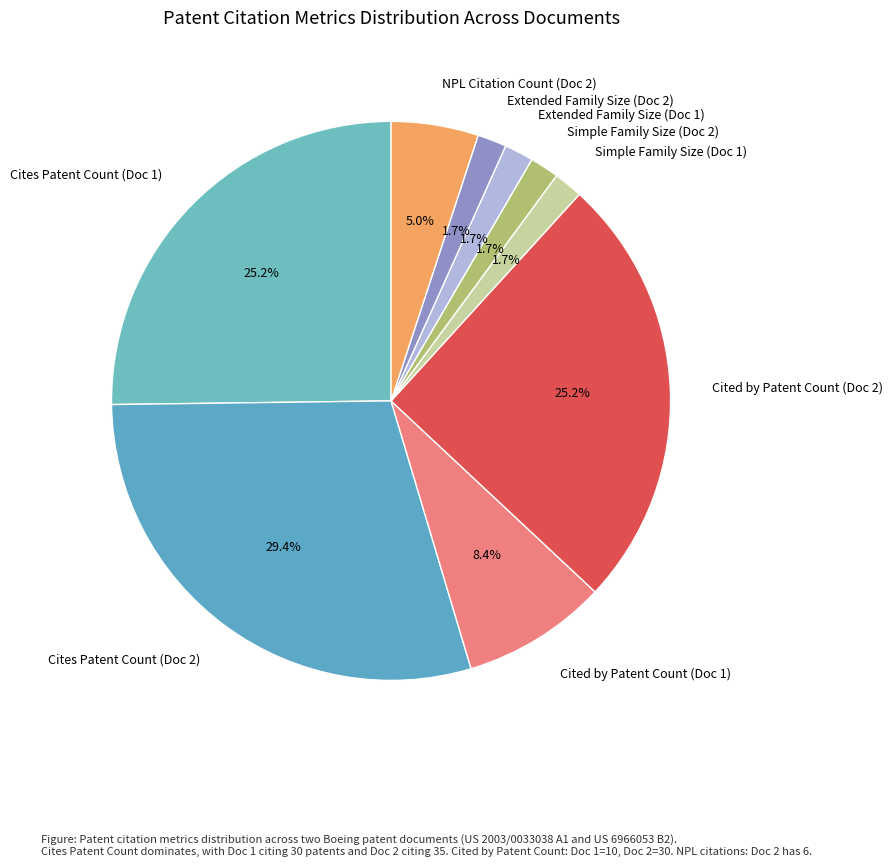

Count the number of slices in the pie.

9